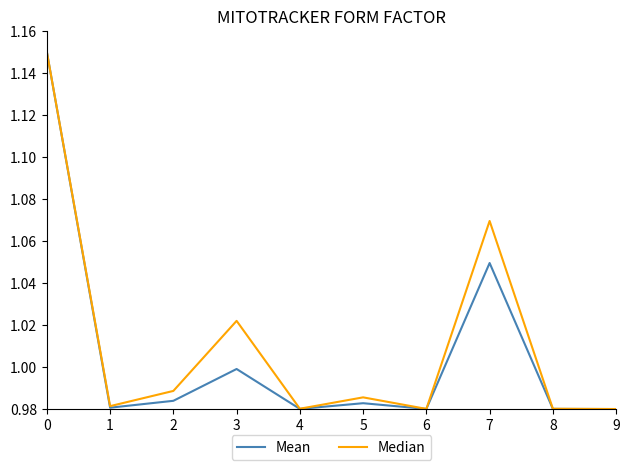

Which series changed the most between 7 and 9?

Median